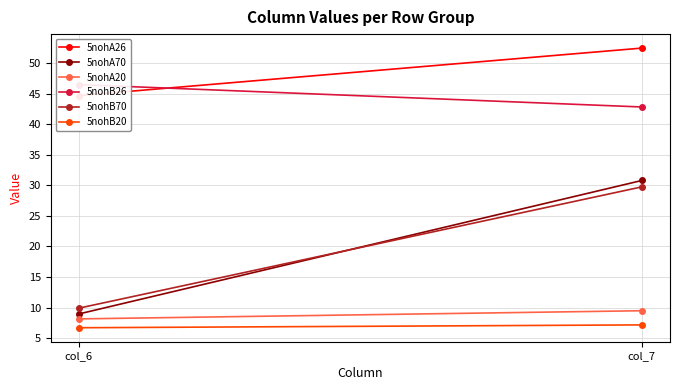

What are all the series names shown in the legend?

5nohA26, 5nohA70, 5nohA20, 5nohB26, 5nohB70, 5nohB20